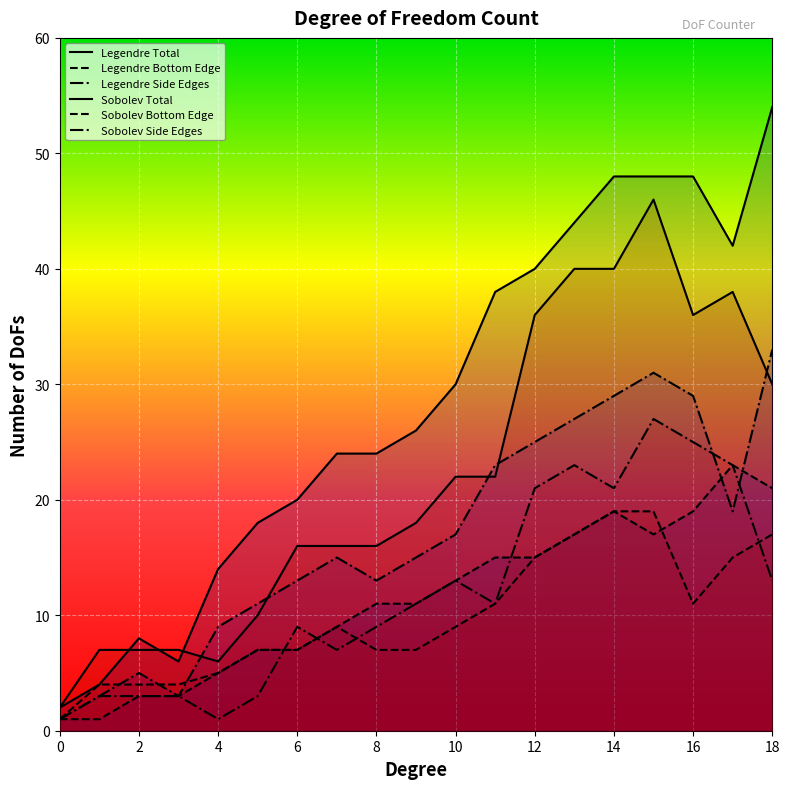

Count the number of data series in this chart.

6